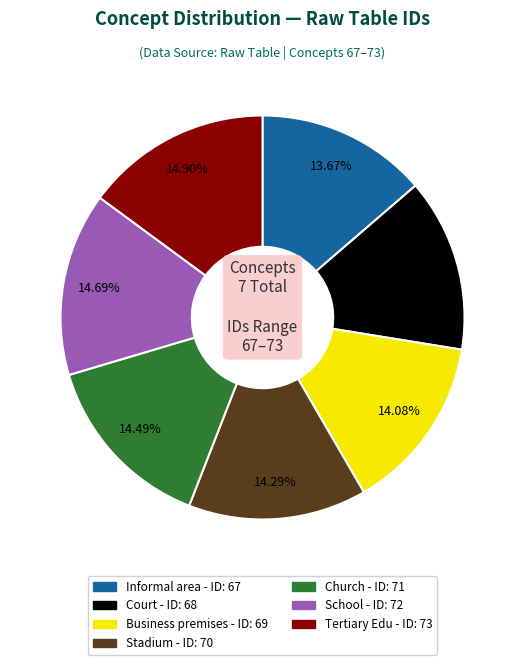

Combined, do Court and Business premises account for over 50%?

No